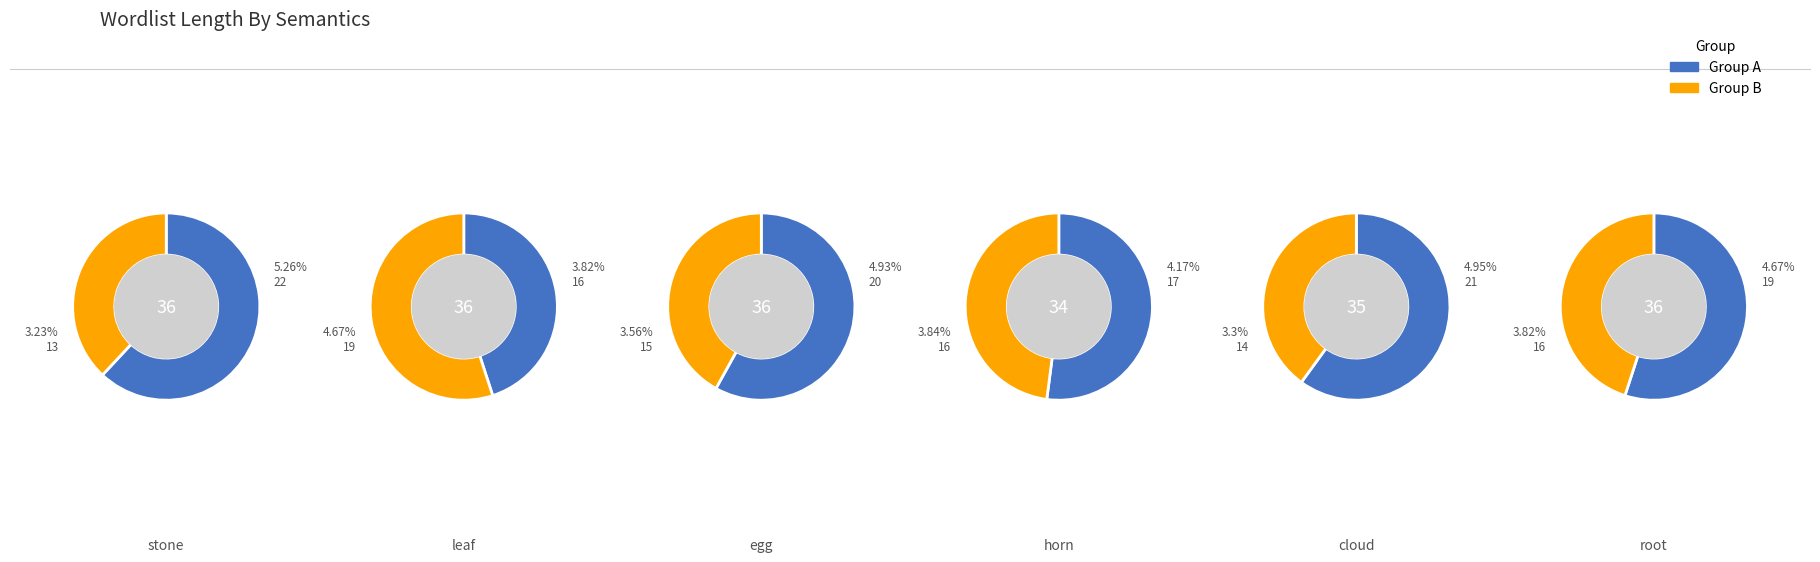

What is the ratio of the value at leaf to the value at cloud?

1.0